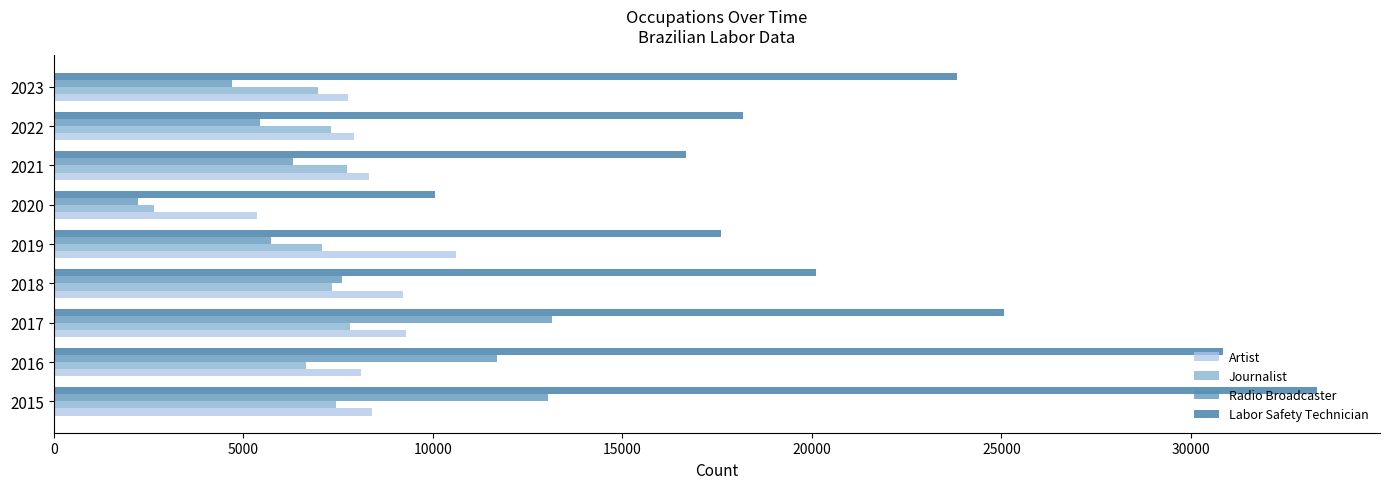

Rank the series by their maximum value, from lowest to highest.

Journalist, Artist, Radio Broadcaster, Labor Safety Technician